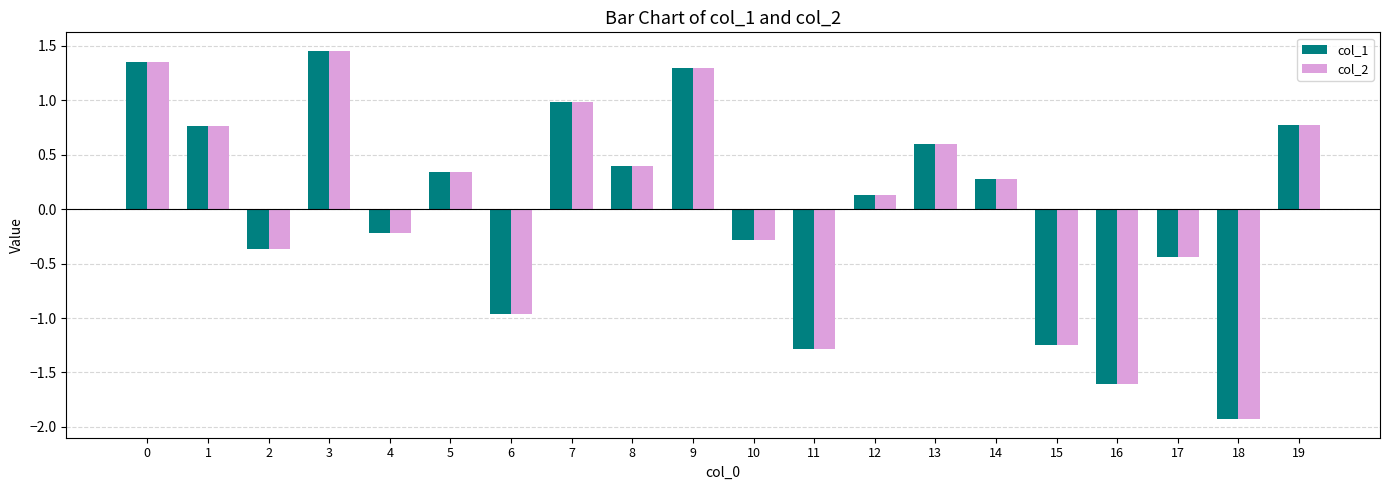

How many negative values does the col_1 series have?

9